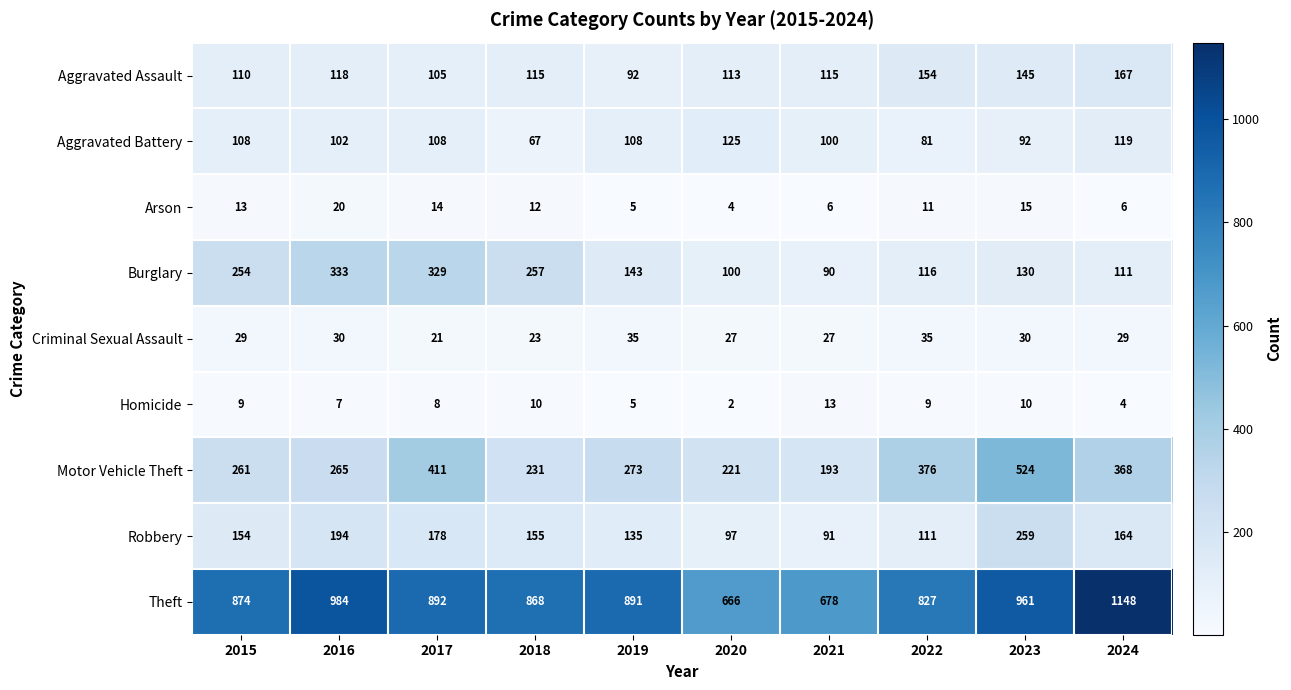

How many distinct data groups are displayed?

9